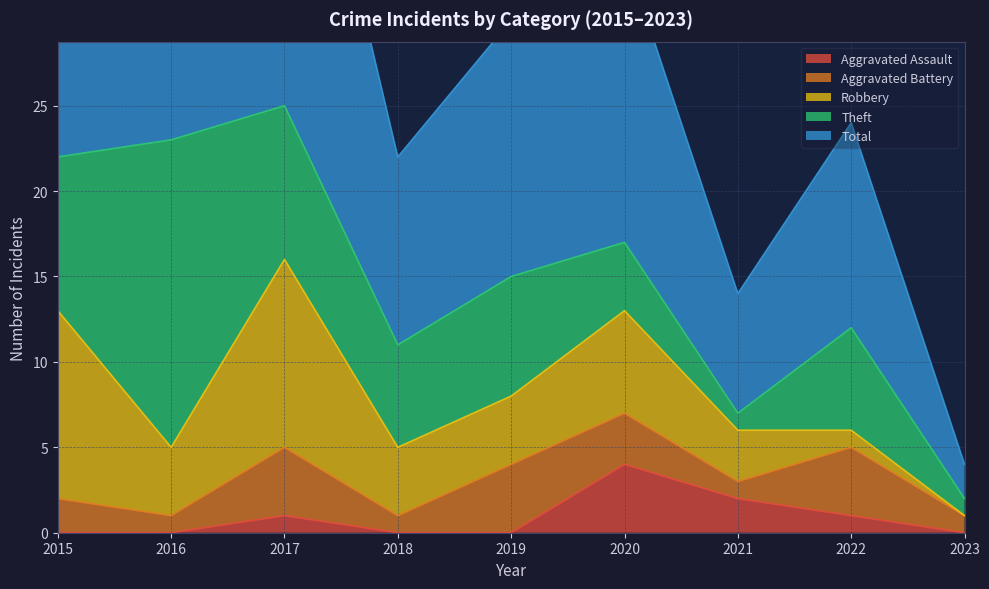

At which label does Aggravated Battery first exceed 2?

2017